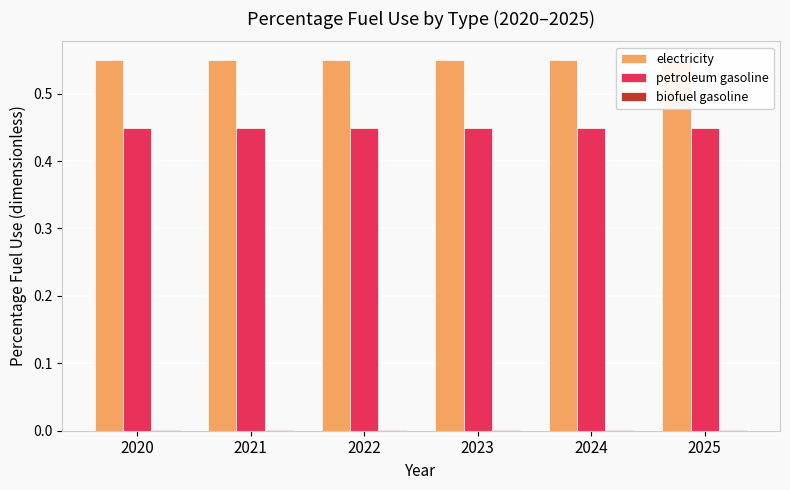

What is the spread (max minus min) of values at 2021?

0.5